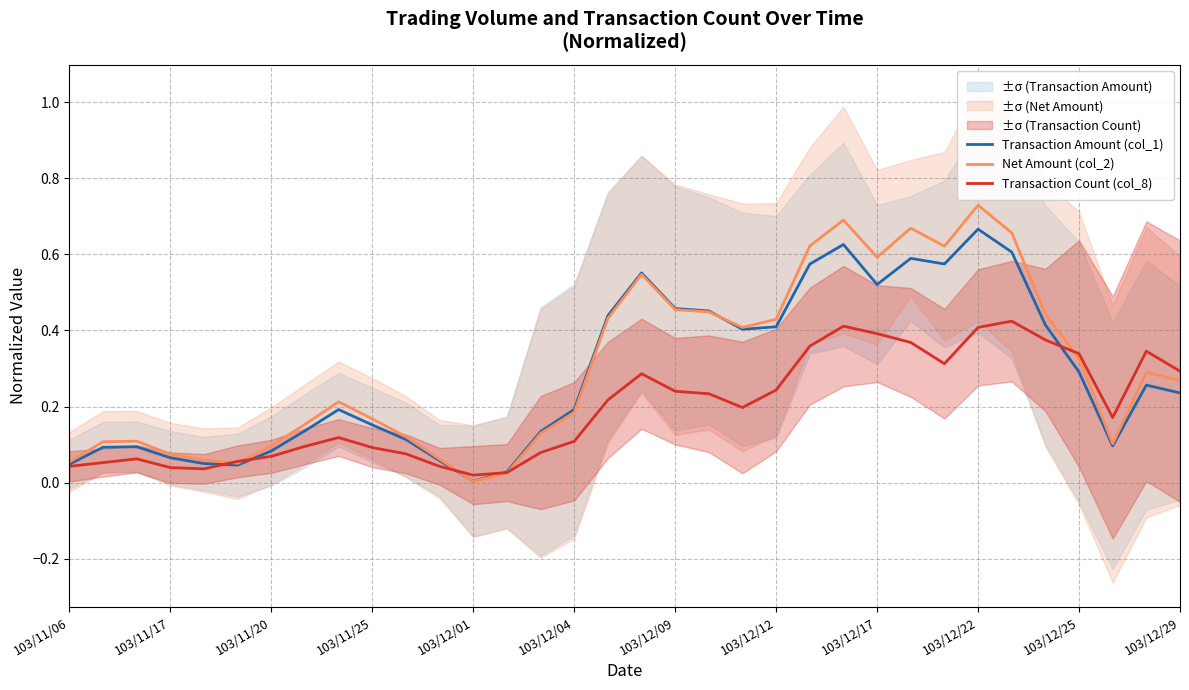

At which label does Transaction Amount (col_1) reach its peak?

103/12/22